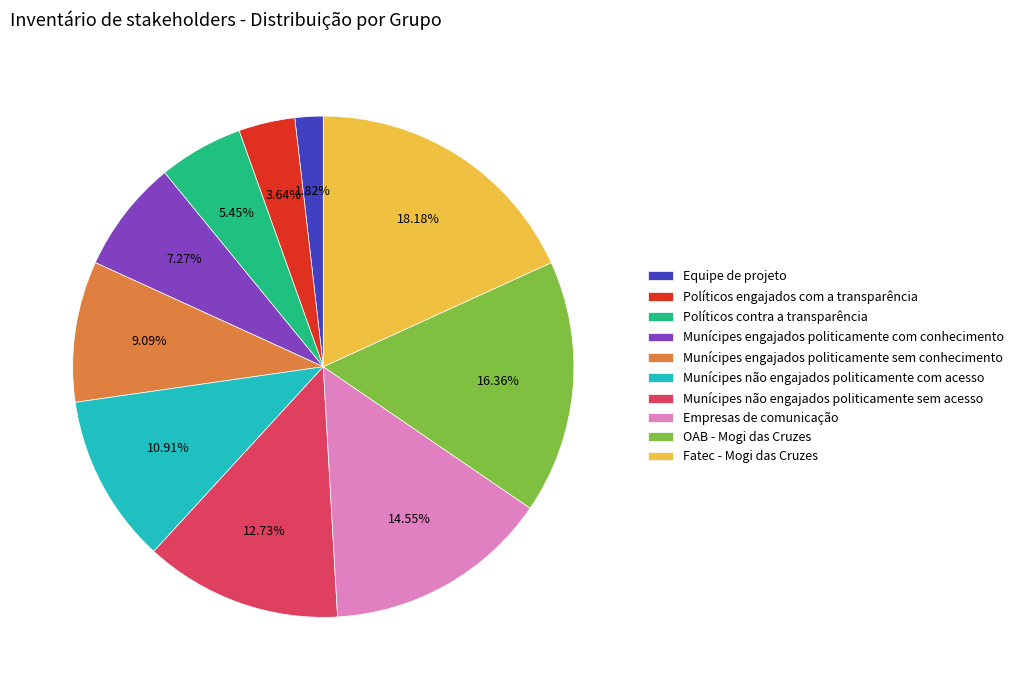

To the nearest percent, what is the difference between the largest and smallest slice percentages?

16%